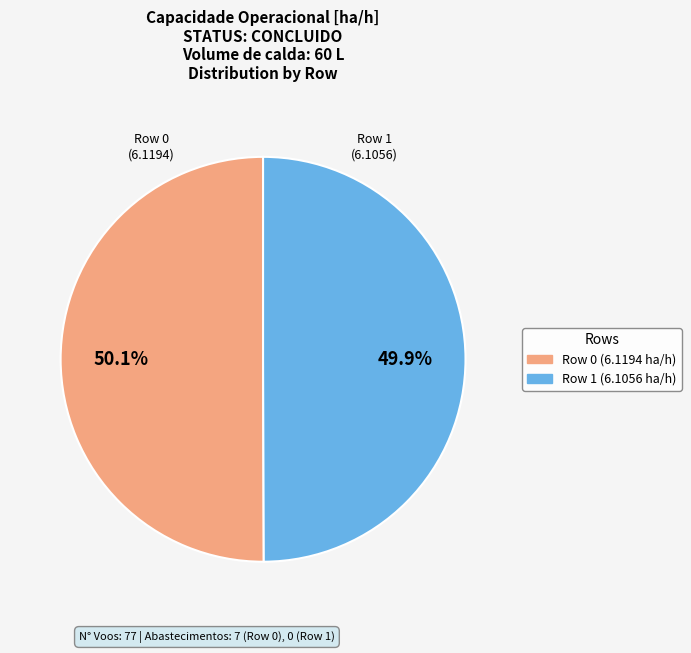

Is there a majority slice in this chart?

Yes